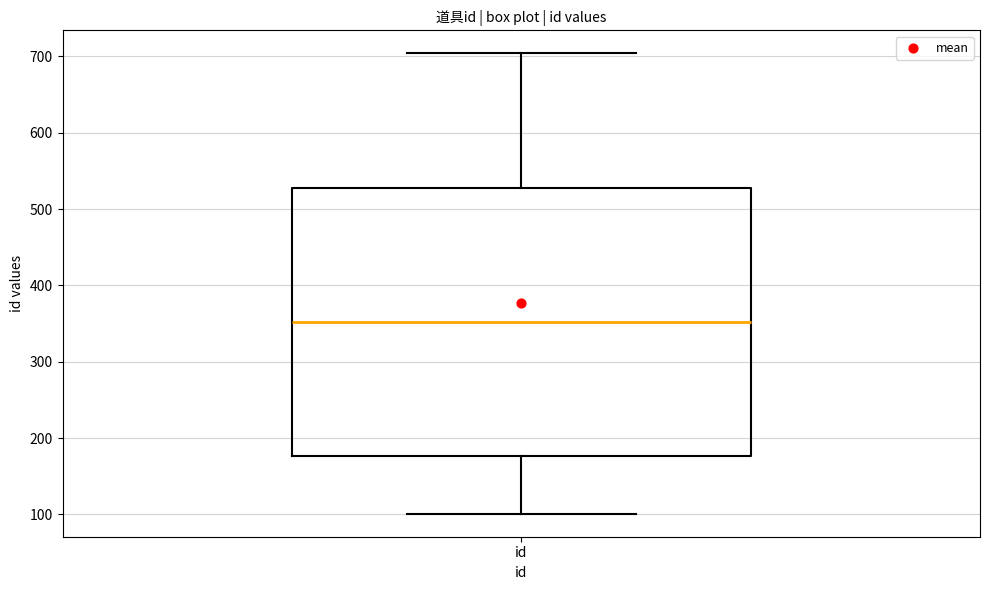

Transcribe this box plot: give where the median line is, the range the box spans, and where the two whiskers end, as read against the y-axis. The values are not printed on the chart, so give them approximately, as read against the axis.

median 350, box 180 to 530, whiskers 100 to 700